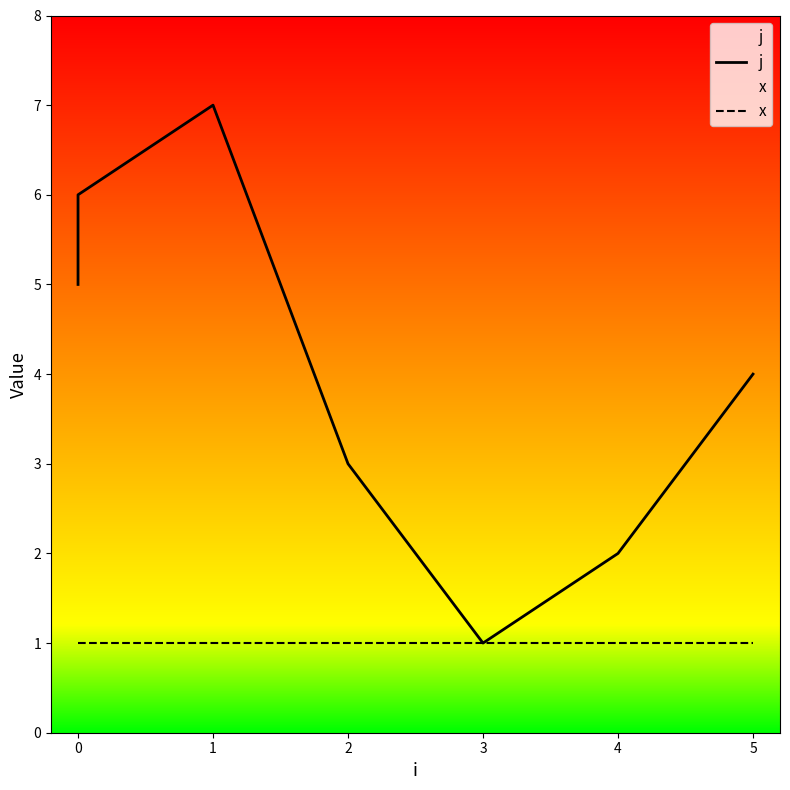

What is the sum of the j values at 1 and 3?

8